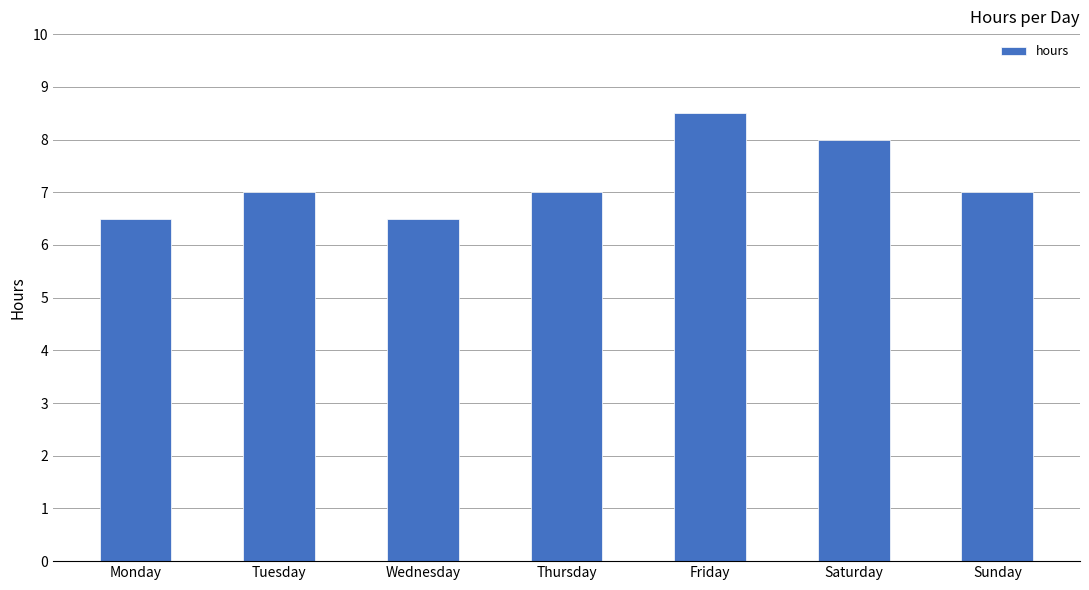

Count the number of categories in the chart.

7